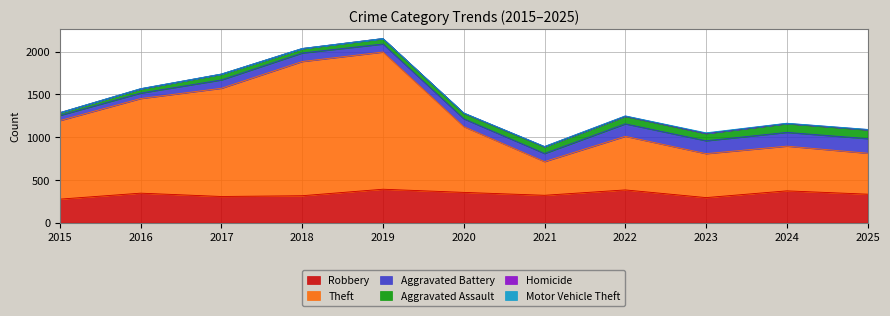

Which label corresponds to the largest value in the chart?

2019